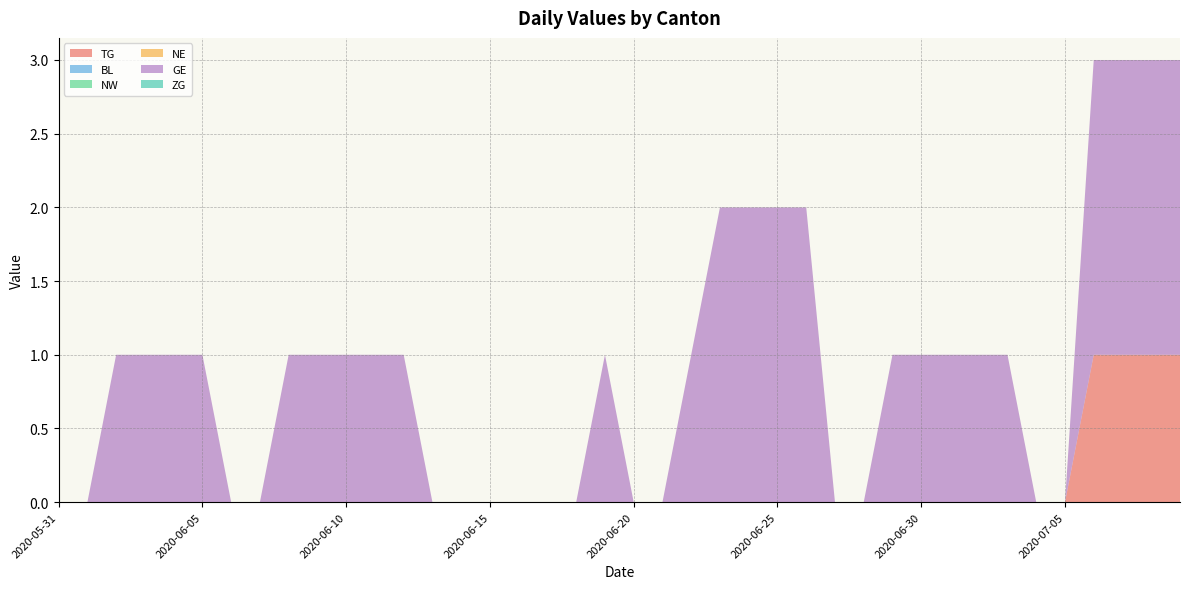

Reading left to right, extract all data points from this chart.

TG: 0	0	0	0	0	0	0	0	0	0	0	0	0	0	0	0	0	0	0	0	0	0	0	0	0	0	0	0	0	0	0	0	0	0	0	0	1	1	1	1
BL: 0	0	0	0	0	0	0	0	0	0	0	0	0	0	0	0	0	0	0	0	0	0	0	0	0	0	0	0	0	0	0	0	0	0	0	0	0	0	0	0
NW: 0	0	0	0	0	0	0	0	0	0	0	0	0	0	0	0	0	0	0	0	0	0	0	0	0	0	0	0	0	0	0	0	0	0	0	0	0	0	0	0
NE: 0	0	0	0	0	0	0	0	0	0	0	0	0	0	0	0	0	0	0	0	0	0	0	0	0	0	0	0	0	0	0	0	0	0	0	0	0	0	0	0
GE: 0	0	1	1	1	1	0	0	1	1	1	1	1	0	0	0	0	0	0	1	0	0	1	2	2	2	2	0	0	1	1	1	1	1	0	0	2	2	2	2
ZG: 0	0	0	0	0	0	0	0	0	0	0	0	0	0	0	0	0	0	0	0	0	0	0	0	0	0	0	0	0	0	0	0	0	0	0	0	0	0	0	0